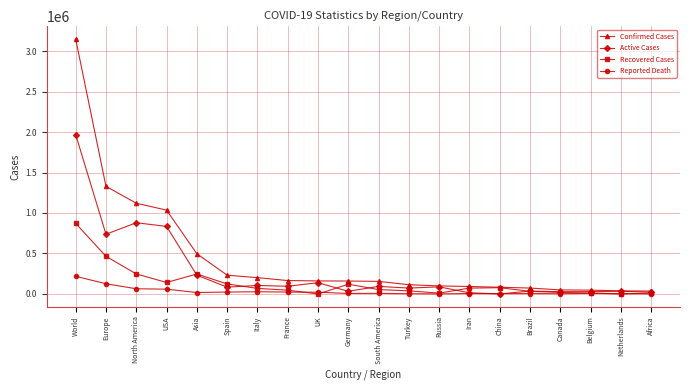

How many lines are shown in the chart?

4